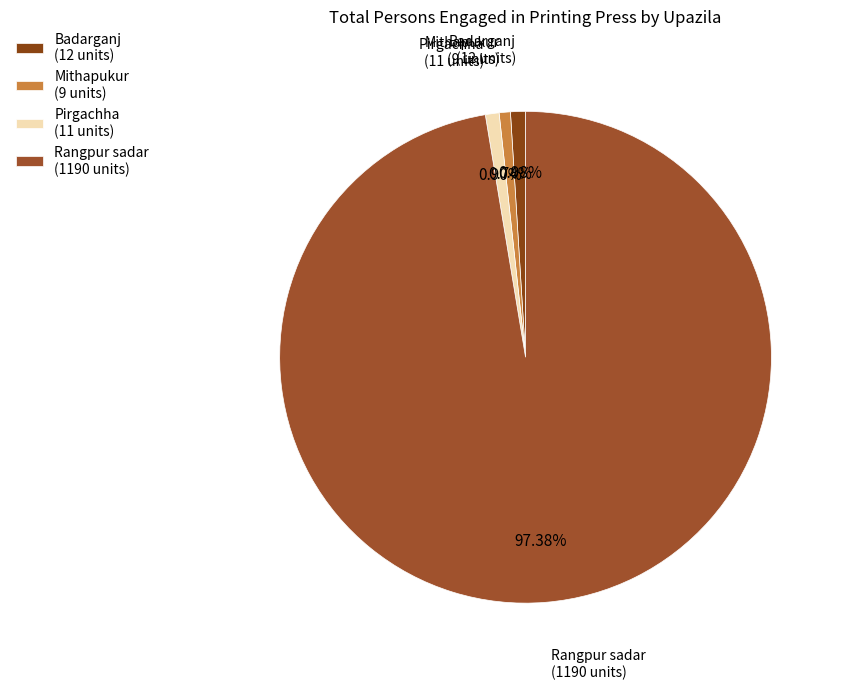

How many slices are in this pie chart?

4